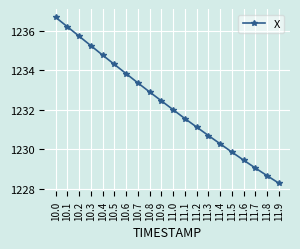

What is the difference between the values at 10.9 and 10.2?

3.3